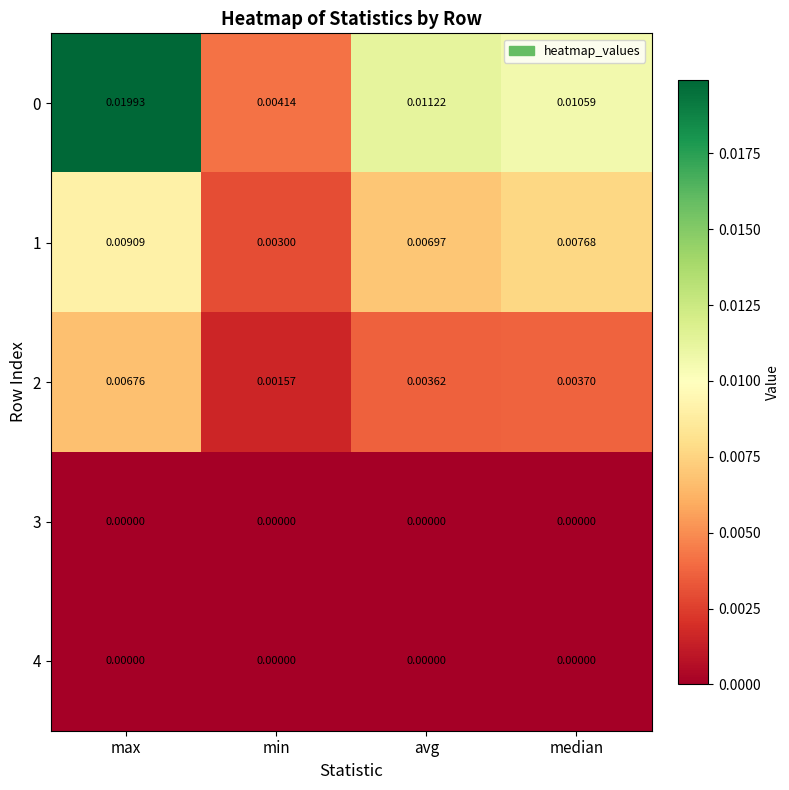

Where is 0 nearest to the value 0?

min